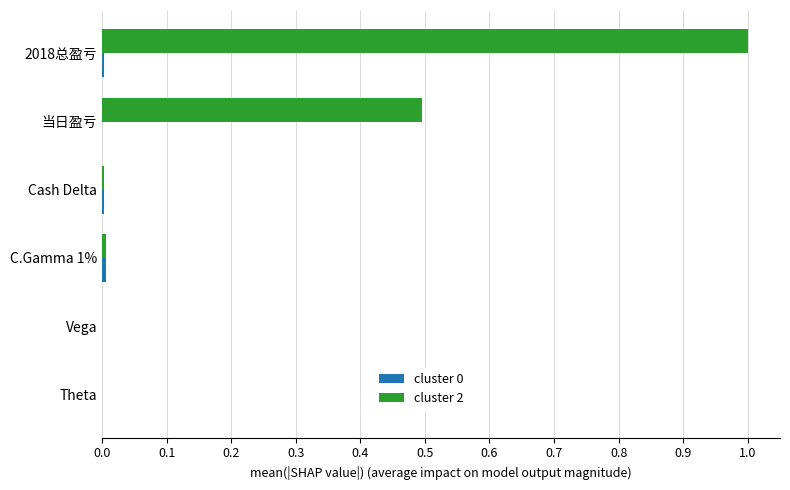

At which category is the sum across all series the highest?

2018总盈亏